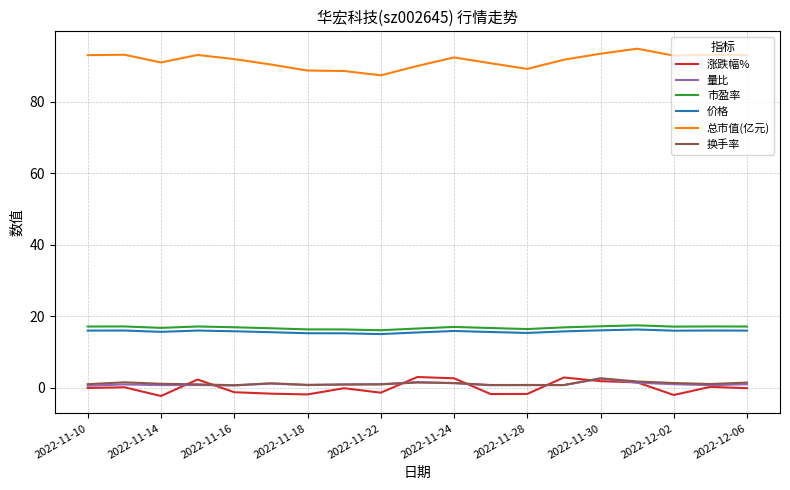

Count the number of categories in the chart.

19